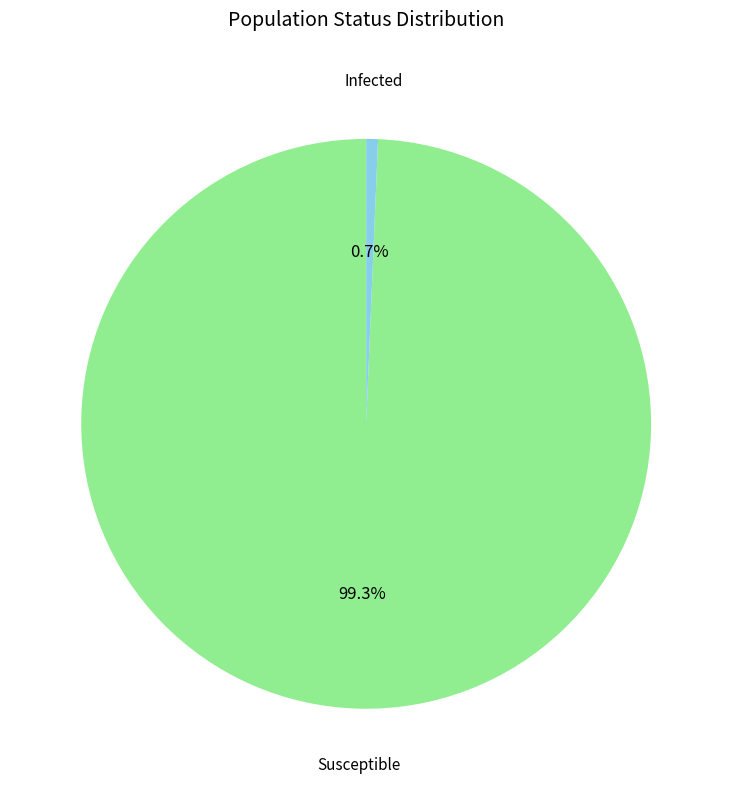

Does any single category account for the majority?

Yes